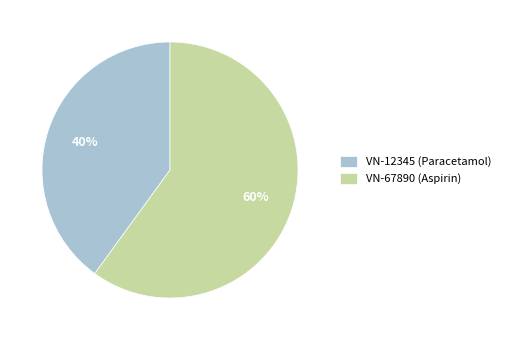

What is the largest slice in the pie chart?

VN-67890